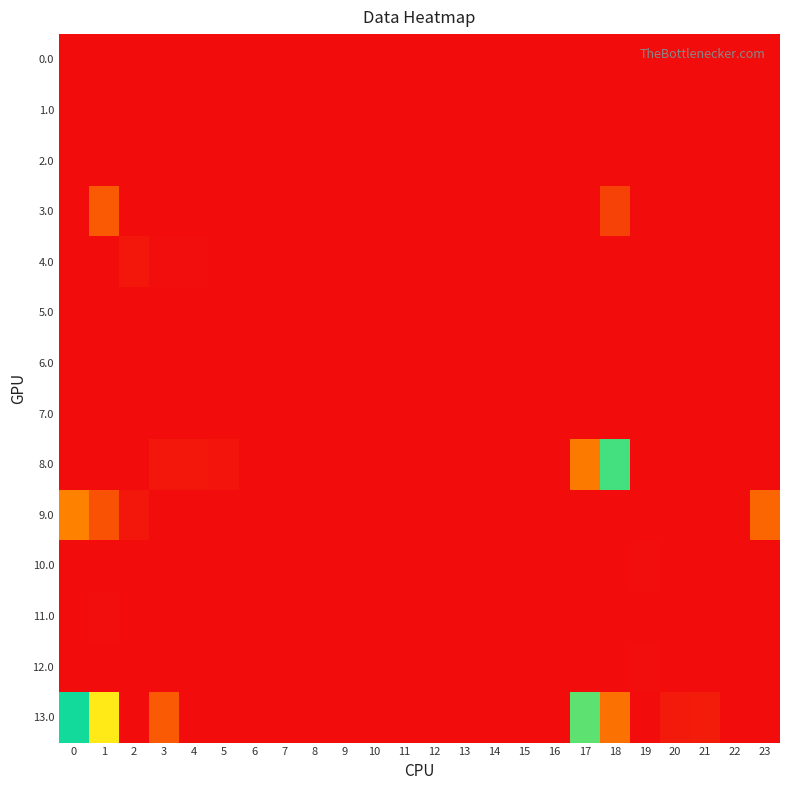

At how many categories does at least one series exceed 38?

8